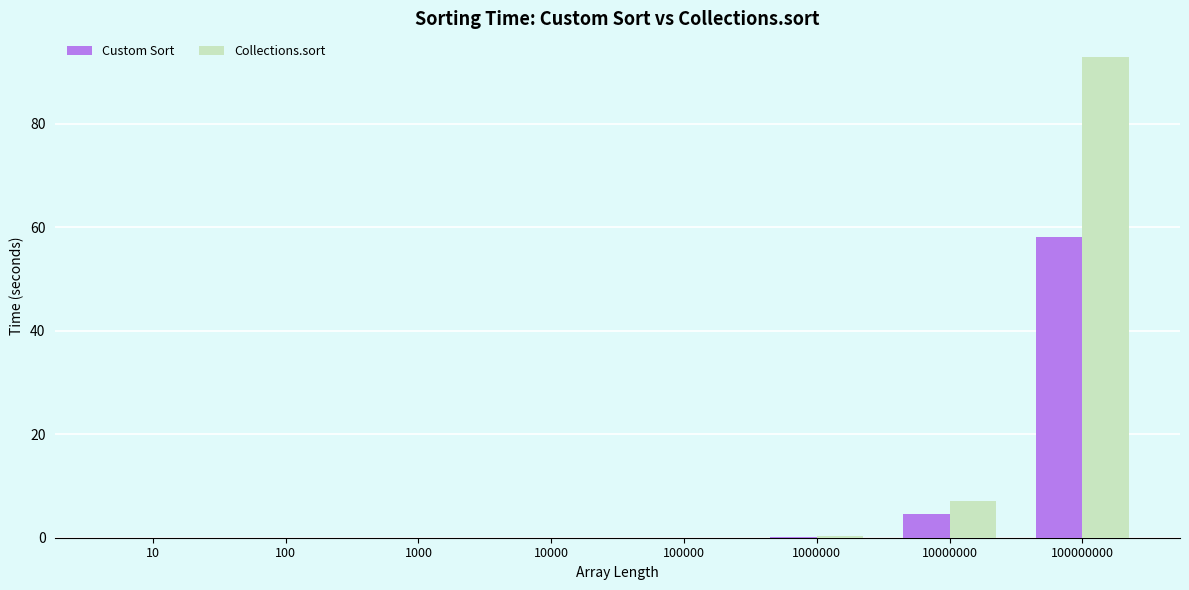

What is the maximum value for Custom Sort?

58.2